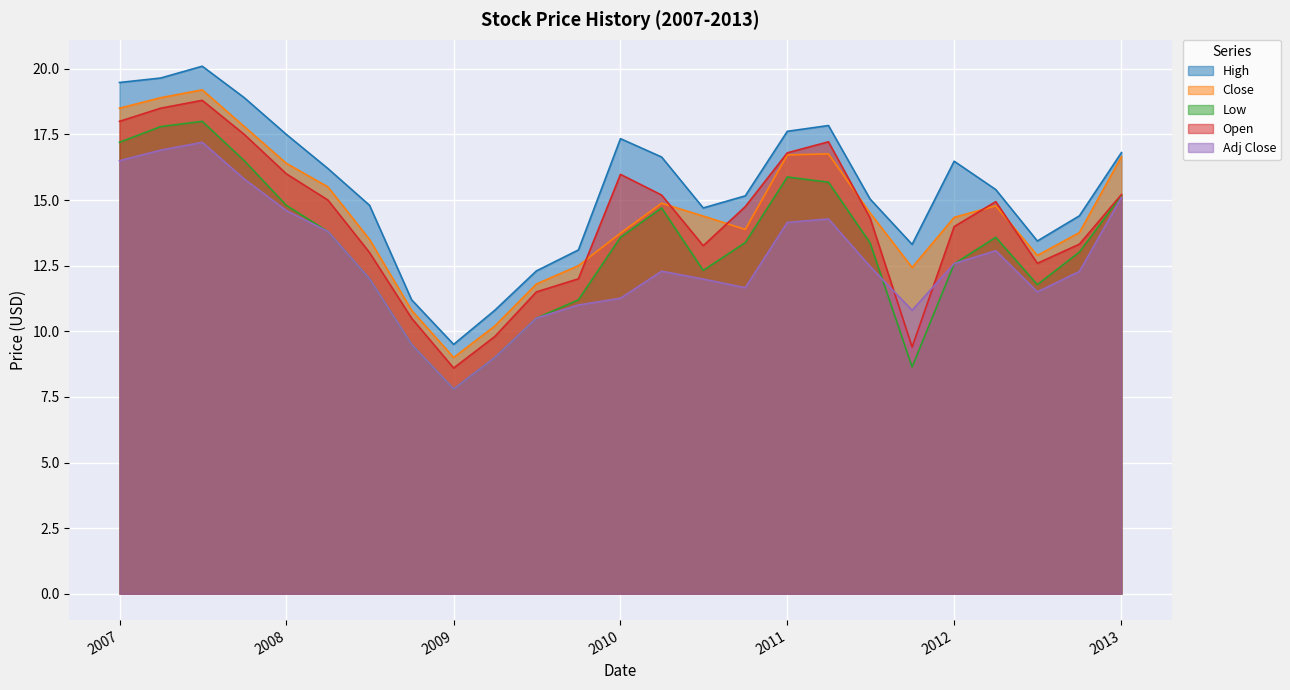

What is the minimum value for Low?

7.8